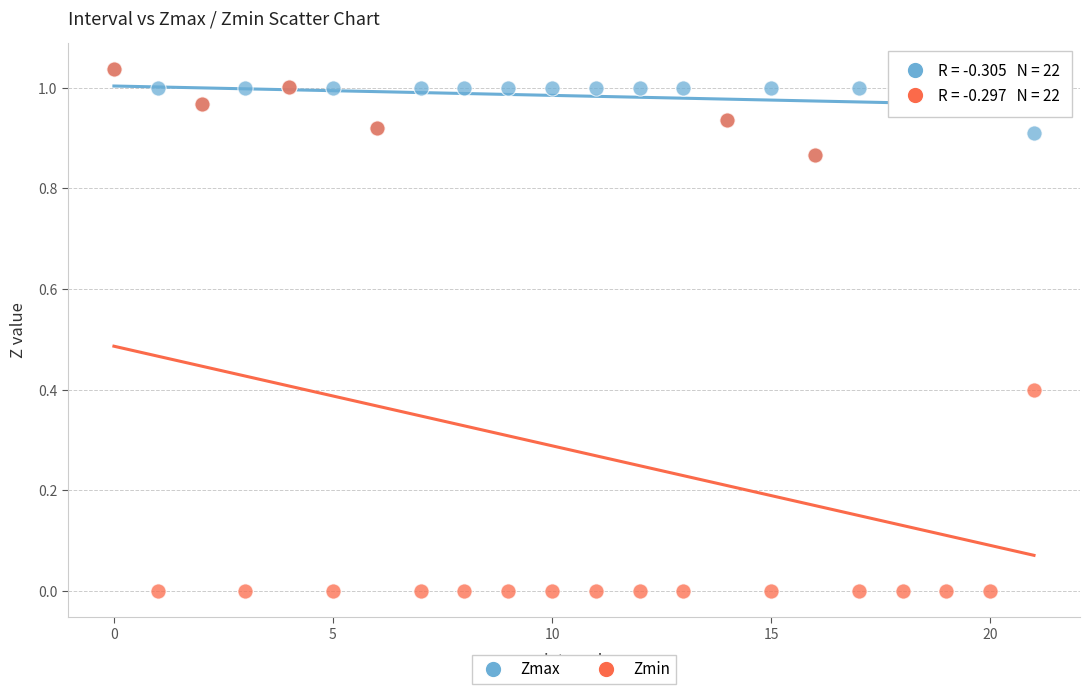

What are all the series names shown in the legend?

Zmax, Zmin